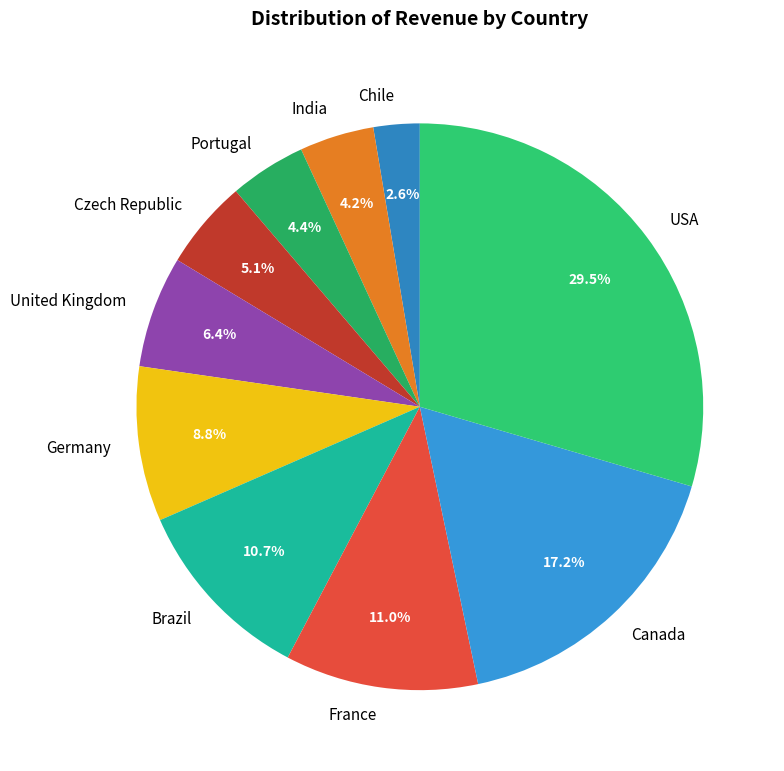

To the nearest percent, what is the difference between the Germany and France slice percentages?

2%